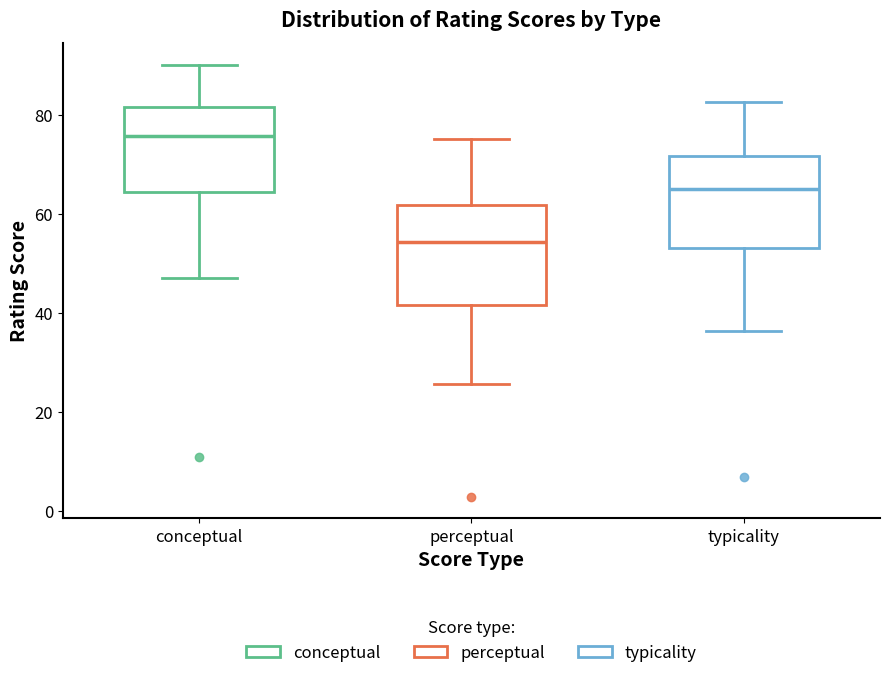

Reading left to right, read every box against the y-axis: the position of its median line, the range the box covers, and the ends of its whiskers. The values are not printed on the chart, so give them approximately, as read against the axis.

conceptual: median 76, box 64 to 82, whiskers 48 to 90
perceptual: median 54, box 42 to 62, whiskers 26 to 76
typicality: median 64, box 54 to 72, whiskers 36 to 82